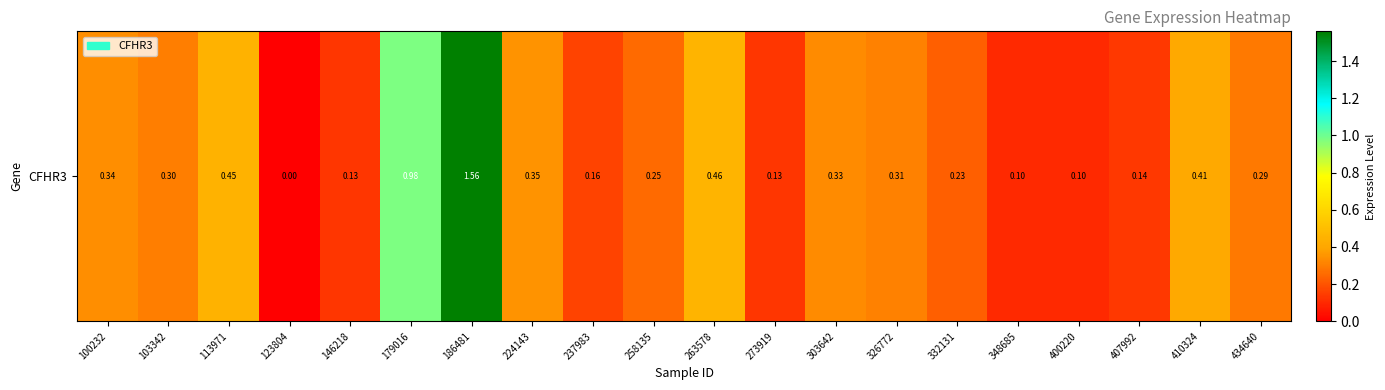

What is the average value?

0.4